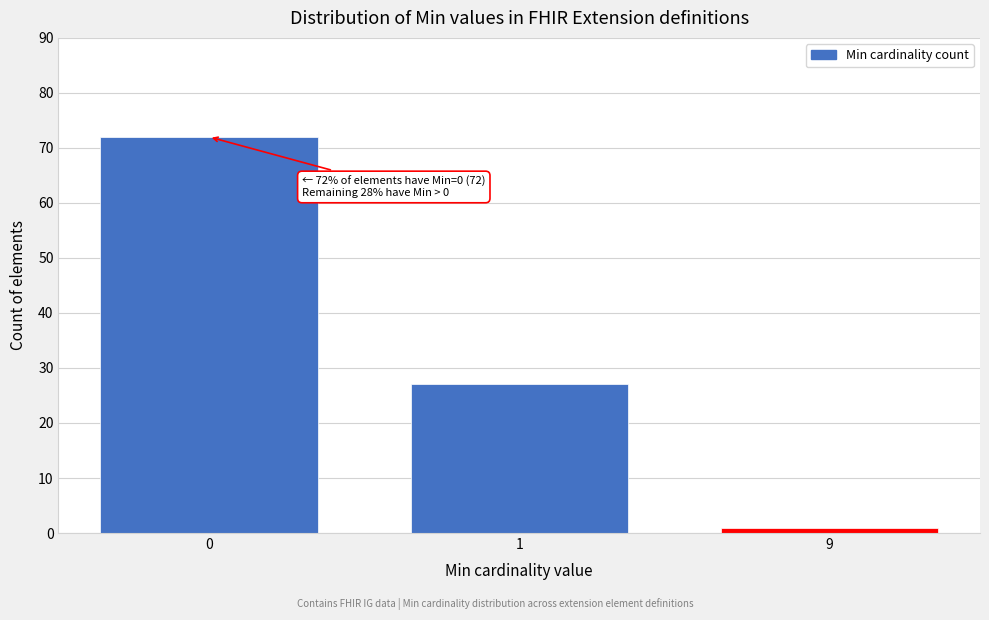

Reading left to right, transcribe all the data shown in this chart.

0=72	1=27	9=1